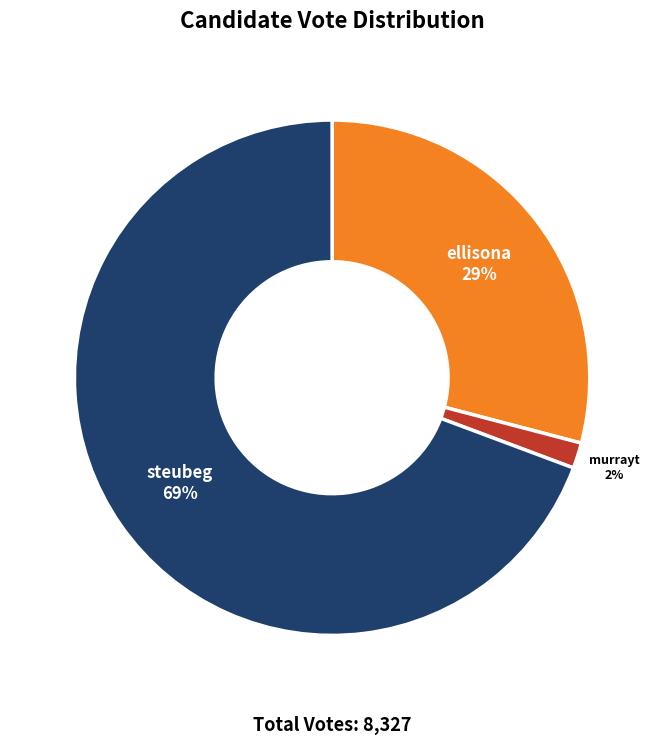

Is the sum of ellisona and murrayt greater than half?

No